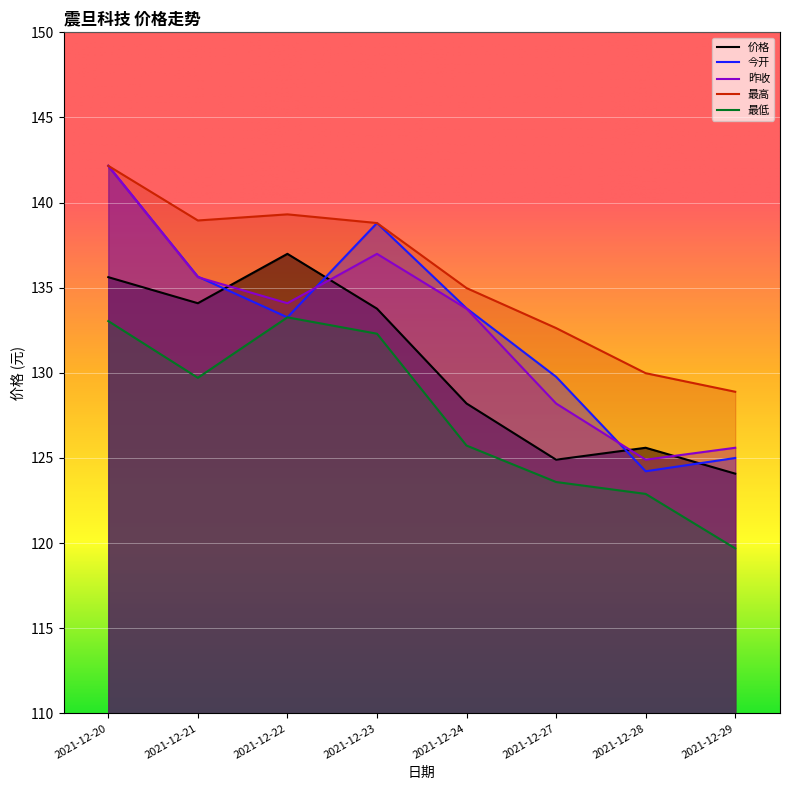

What is the spread (max minus min) of values at 2021-12-21?

9.2